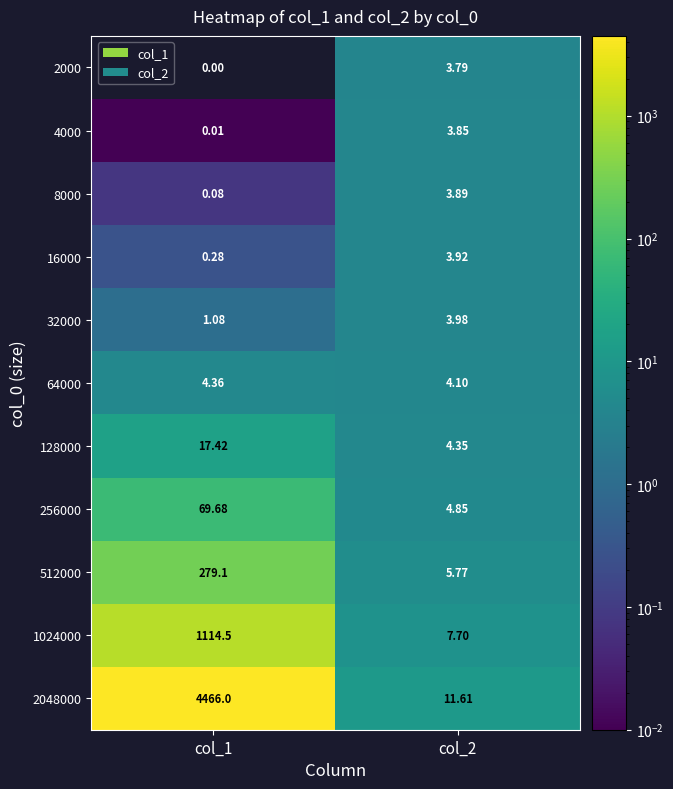

List the series in order of their peak value, lowest first.

2000, 4000, 8000, 16000, 32000, 64000, 128000, 256000, 512000, 1024000, 2048000